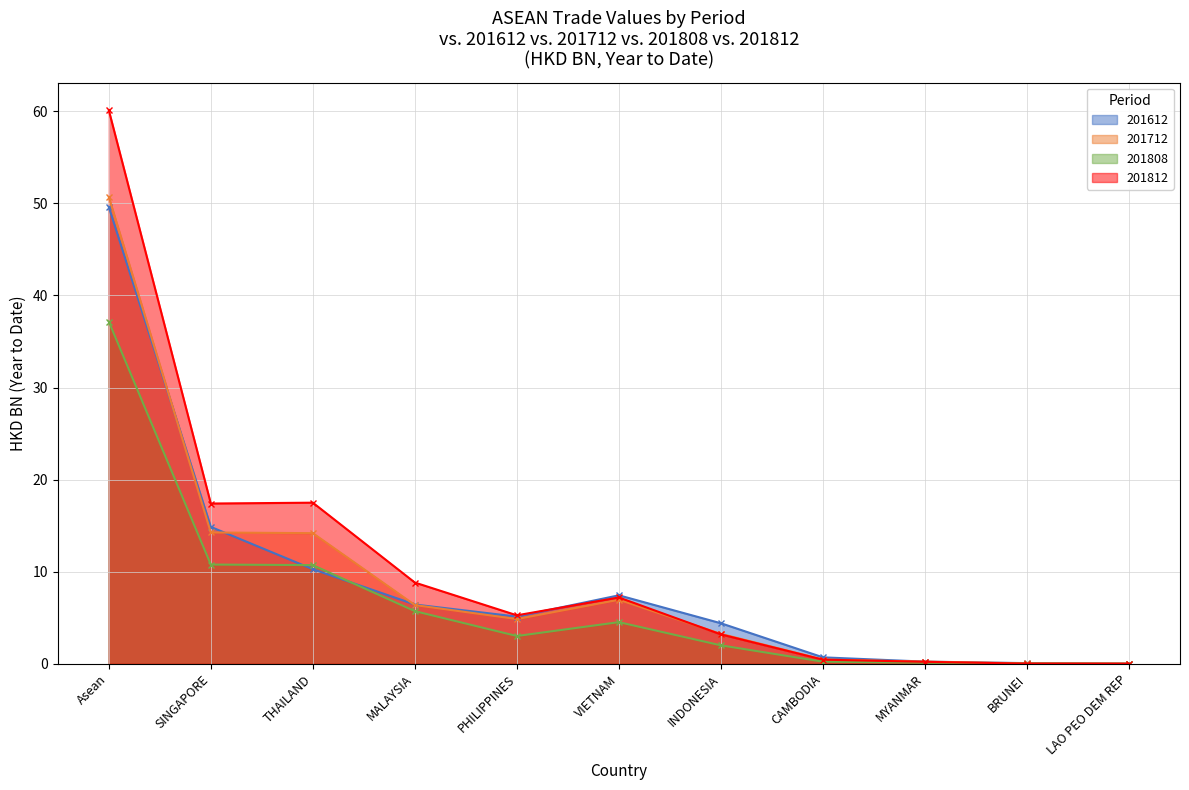

What is the spread (max minus min) of values at VIETNAM?

2.9